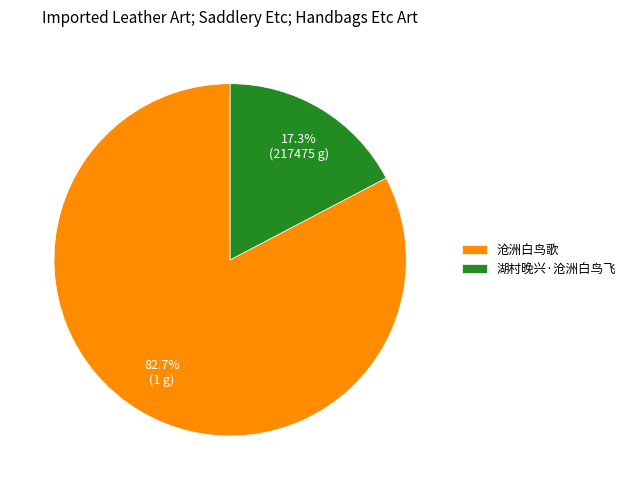

What is the ratio of the value at 湖村晚兴·沧洲白鸟飞 to the value at 沧洲白鸟歌?

0.2